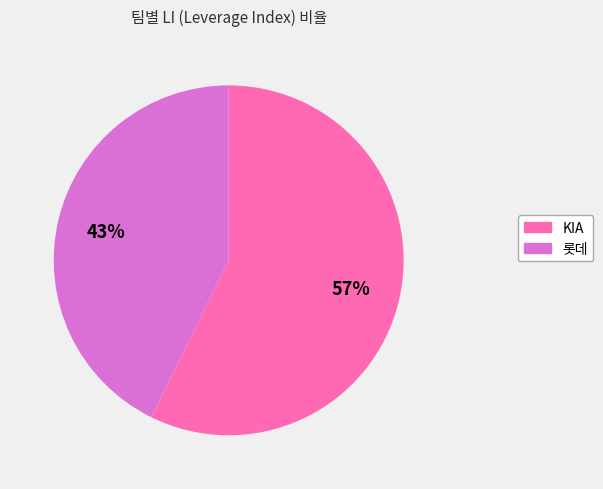

Rank the categories by value from highest to lowest.

KIA, 롯데